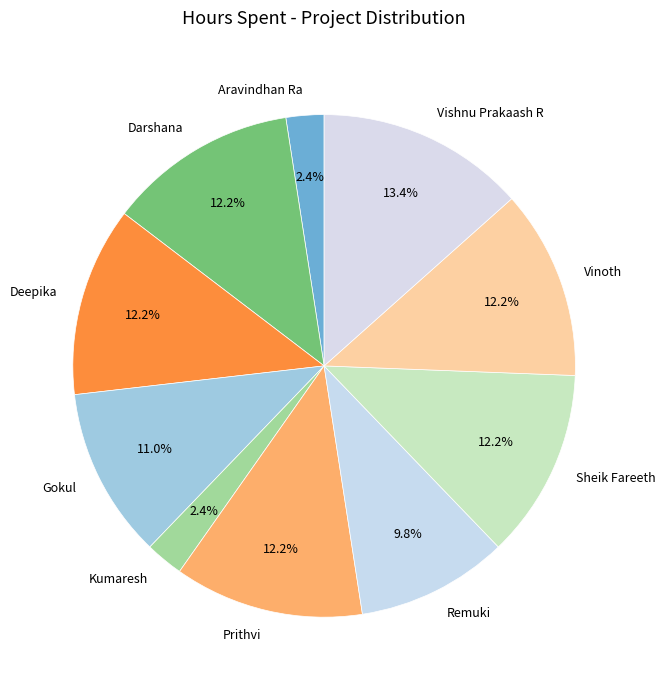

What is the largest slice in the pie chart?

Vishnu Prakaash R